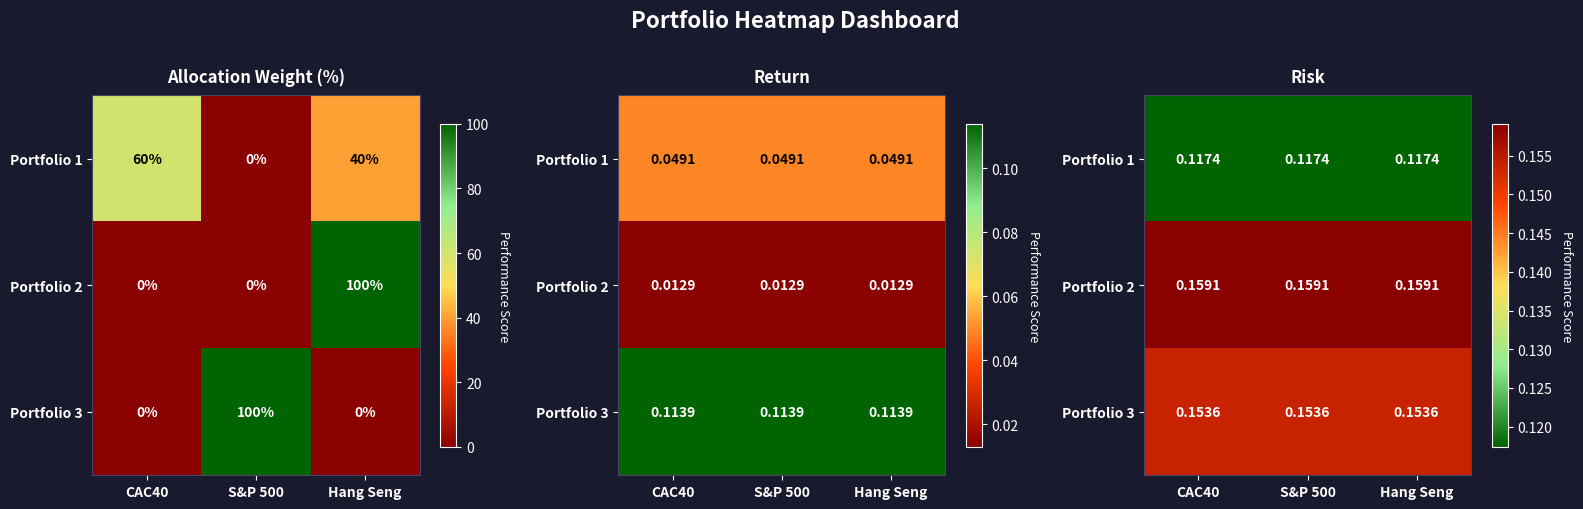

What is the minimum value for Portfolio 3?

0.2